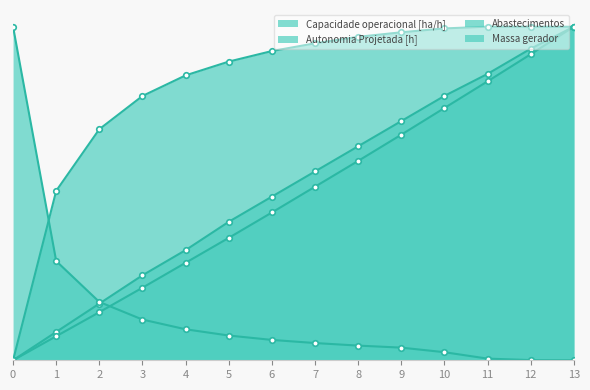

The Massa gerador series shows 0.1 at 1. True or false?

True